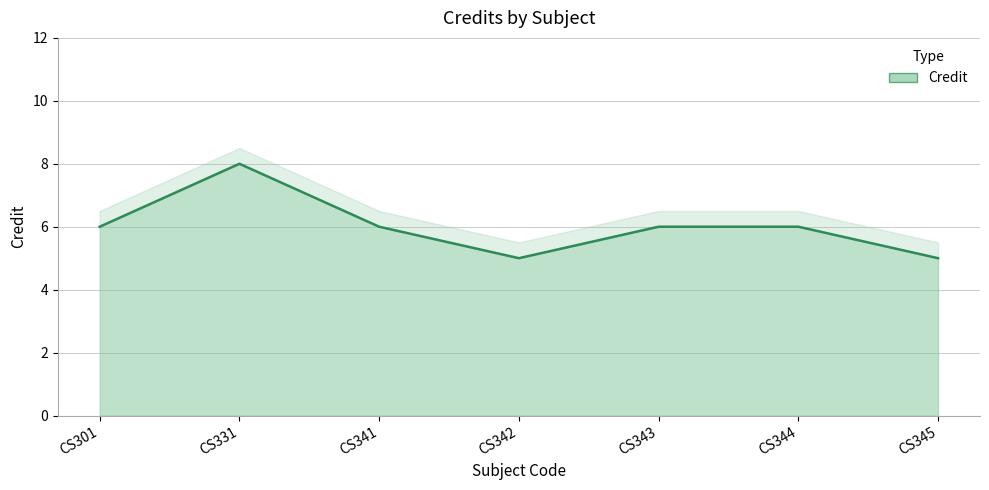

Where does the data first go above 6?

CS331